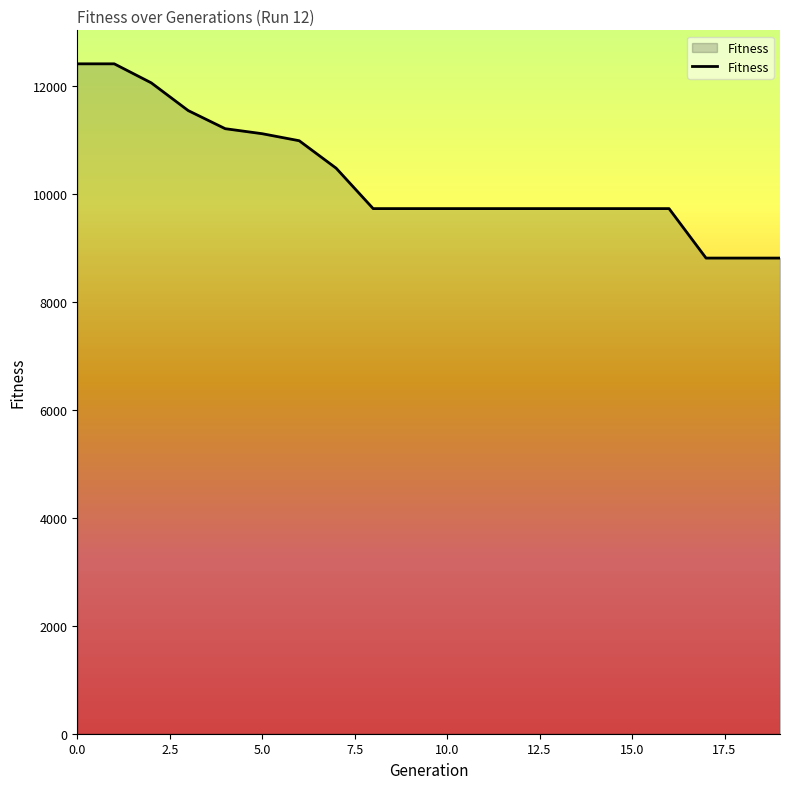

What is the difference between the maximum and minimum values?

3597